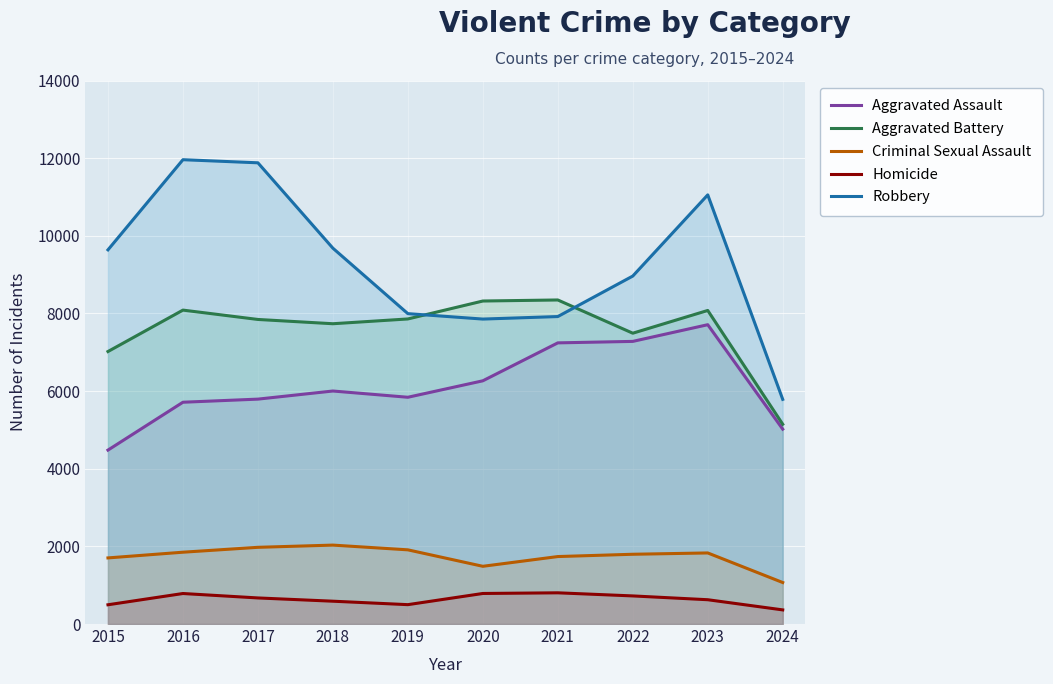

List the series in order of their peak value, lowest first.

Homicide, Criminal Sexual Assault, Aggravated Assault, Aggravated Battery, Robbery